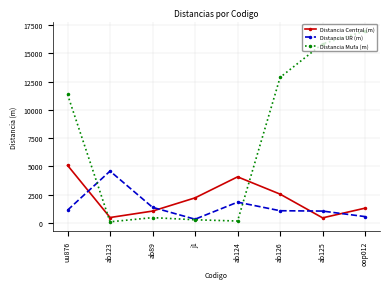

What is the total value across all series at ab126?

16480